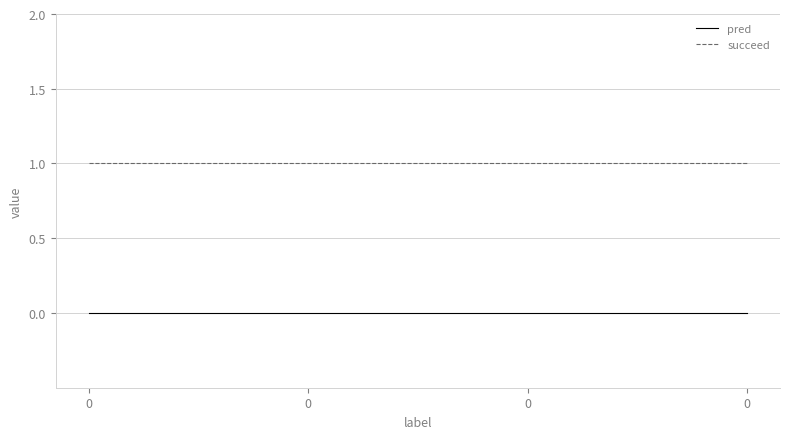

How many lines are shown in the chart?

2